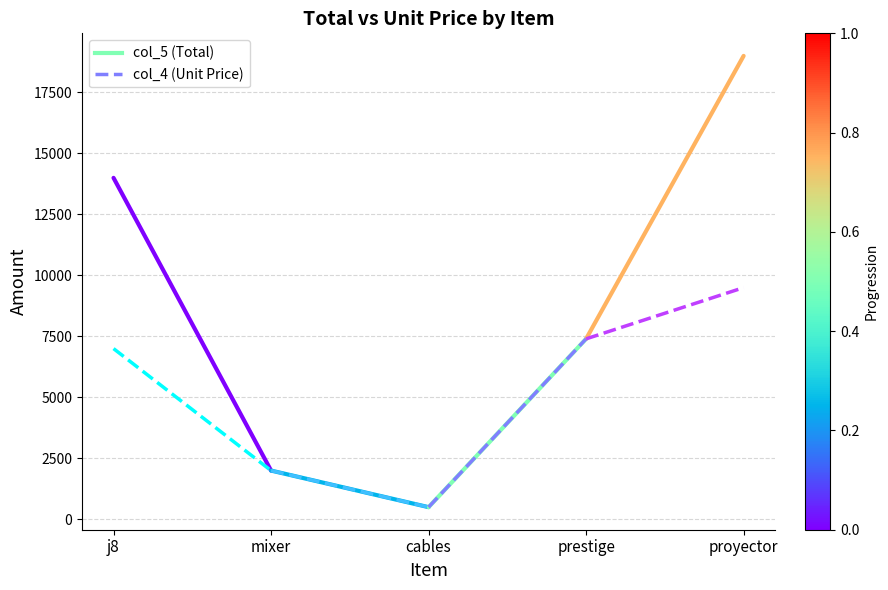

What is the label of the 1st point from the right?

mixer